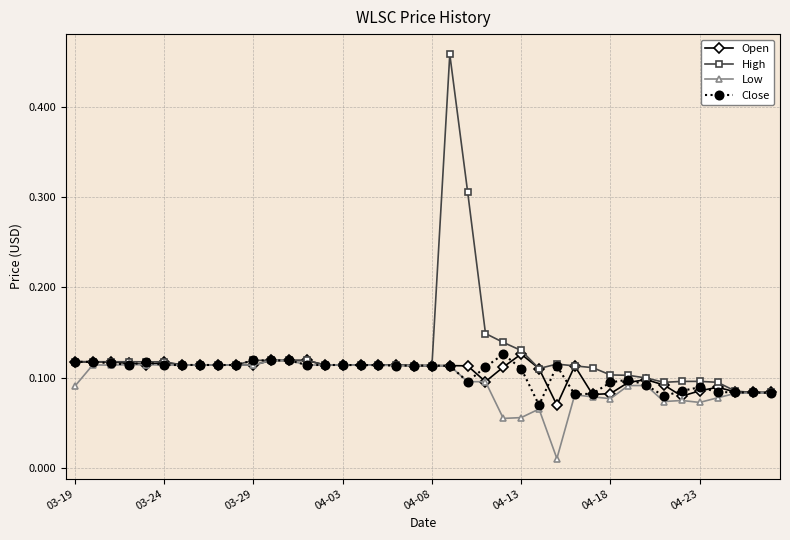

True or false: Low has more than 2 interior local peaks.

True